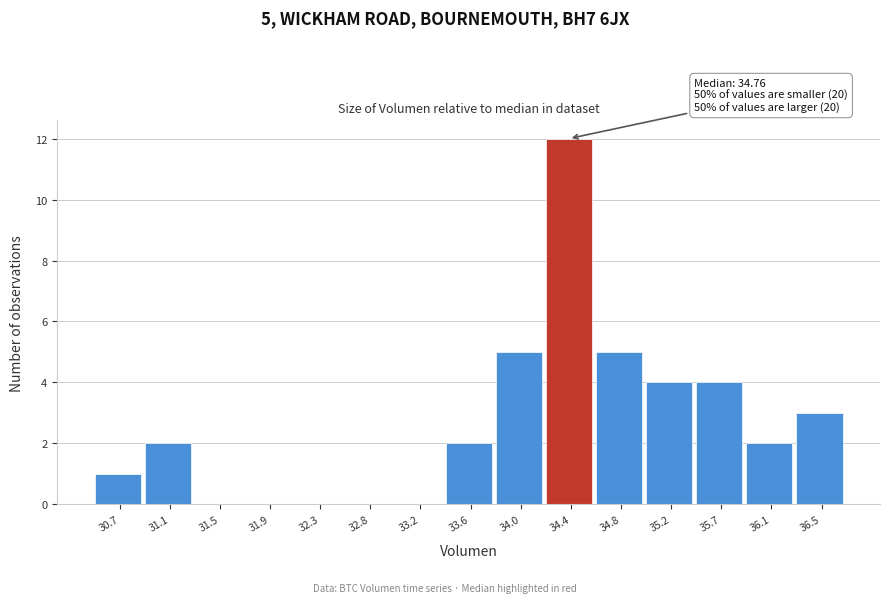

Reading left to right, list all the values displayed in this chart.

30.7=1	31.1=2	31.5=0	31.9=0	32.3=0	32.8=0	33.2=0	33.6=2	34.0=5	34.4=12	34.8=5	35.2=4	35.7=4	36.1=2	36.5=3